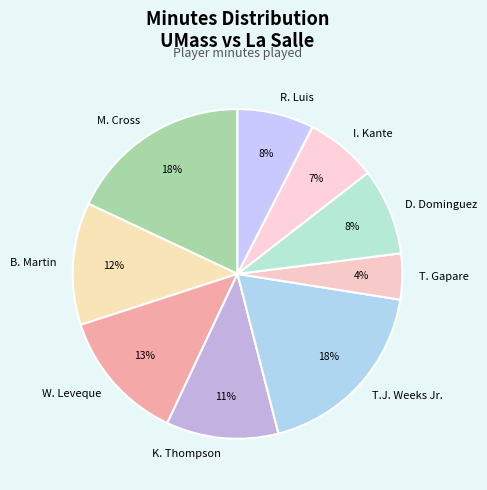

Is there a majority slice in this chart?

No